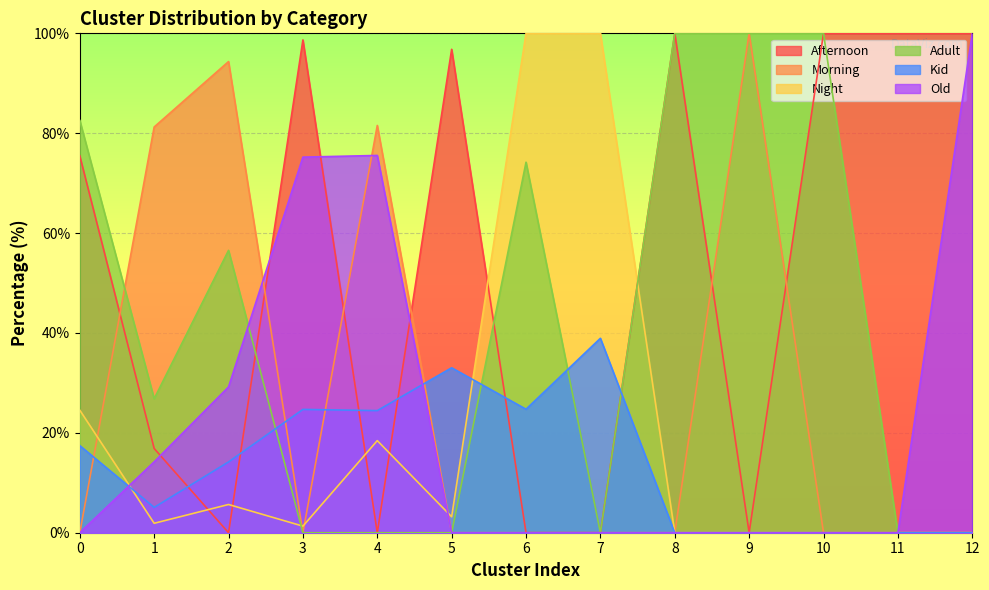

After their last crossing, which series has the higher values: Afternoon or Morning?

Afternoon